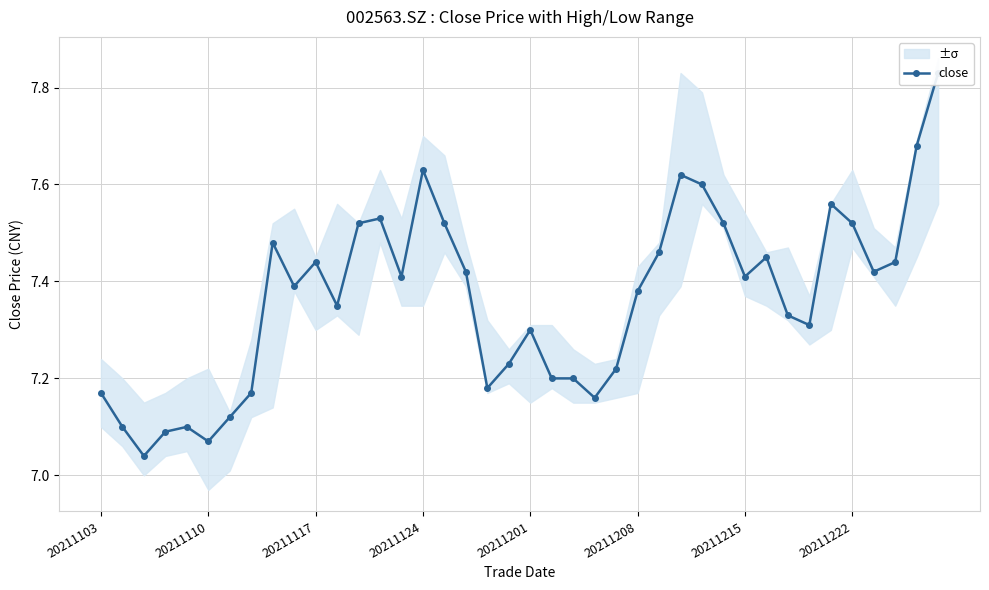

What is the smallest value displayed?

7.0